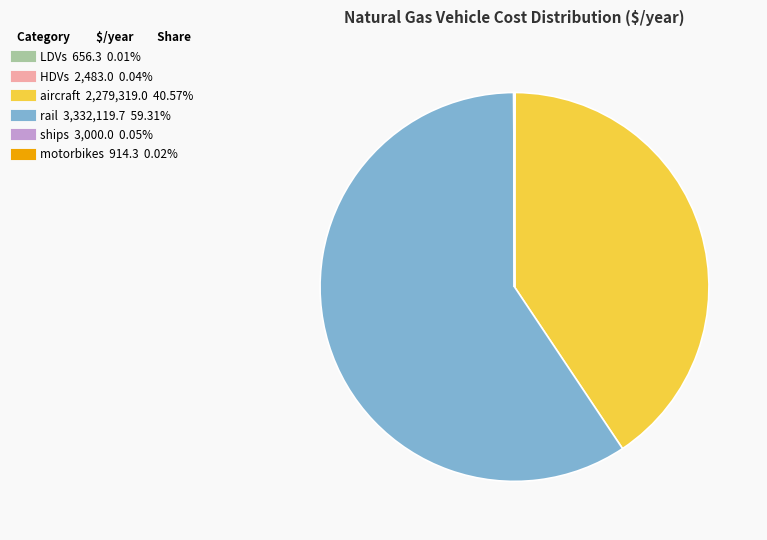

True or false: aircraft accounts for 46% of the total.

False